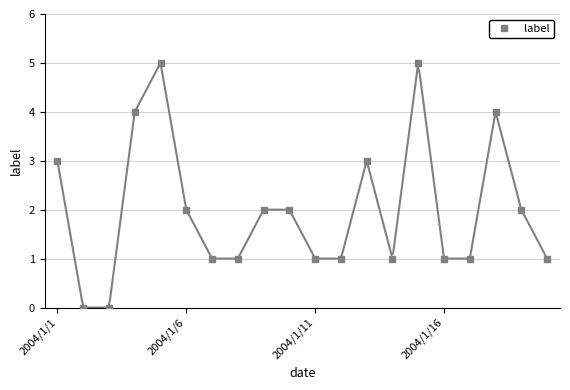

How many data points in label are less than 2?

10